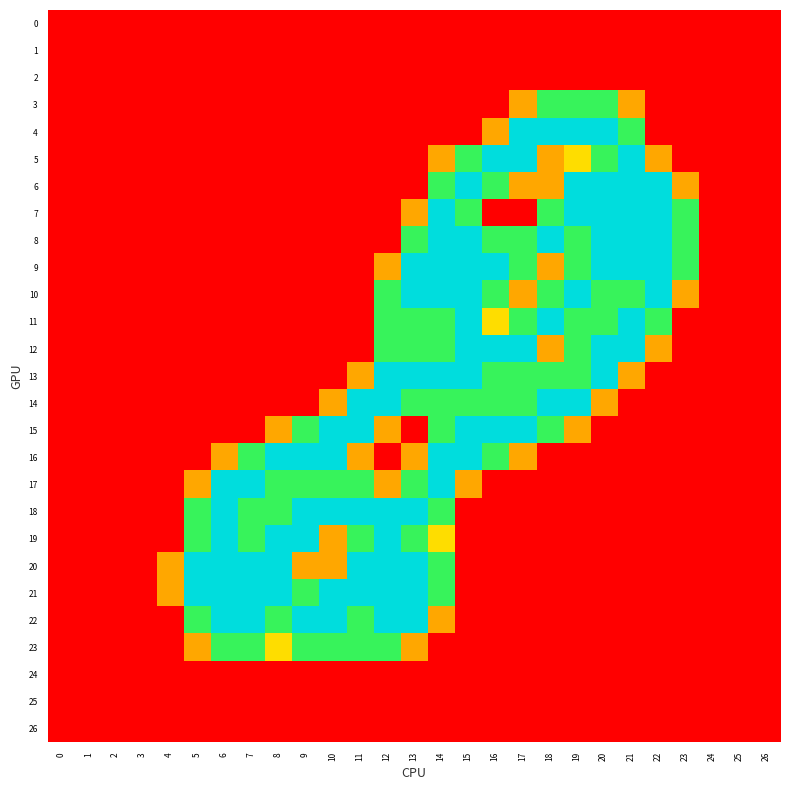

Reading left to right, transcribe all the data shown in this chart.

0: 0=0.0	1=0.0	2=0.0	3=0.0	4=0.0	5=0.0	6=0.0	7=0.0	8=0.0	9=0.0	10=0.0	11=0.0	12=0.0	13=0.0	14=0.0	15=0.0	16=0.0	17=0.0	18=0.0	19=0.0	20=0.0	21=0.0	22=0.0	23=0.0	24=0.0	25=0.0	26=0.0
1: 0=0.0	1=0.0	2=0.0	3=0.0	4=0.0	5=0.0	6=0.0	7=0.0	8=0.0	9=0.0	10=0.0	11=0.0	12=0.0	13=0.0	14=0.0	15=0.0	16=0.0	17=0.0	18=0.0	19=0.0	20=0.0	21=0.0	22=0.0	23=0.0	24=0.0	25=0.0	26=0.0
2: 0=0.0	1=0.0	2=0.0	3=0.0	4=0.0	5=0.0	6=0.0	7=0.0	8=0.0	9=0.0	10=0.0	11=0.0	12=0.0	13=0.0	14=0.0	15=0.0	16=0.0	17=0.0	18=0.0	19=0.0	20=0.0	21=0.0	22=0.0	23=0.0	24=0.0	25=0.0	26=0.0
3: 0=0.0	1=0.0	2=0.0	3=0.0	4=0.0	5=0.0	6=0.0	7=0.0	8=0.0	9=0.0	10=0.0	11=0.0	12=0.0	13=0.0	14=0.0	15=0.0	16=0.0	17=0.8	18=1.5	19=1.5	20=1.5	21=0.8	22=0.0	23=0.0	24=0.0	25=0.0	26=0.0
4: 0=0.0	1=0.0	2=0.0	3=0.0	4=0.0	5=0.0	6=0.0	7=0.0	8=0.0	9=0.0	10=0.0	11=0.0	12=0.0	13=0.0	14=0.0	15=0.0	16=0.8	17=2.0	18=2.0	19=2.0	20=2.0	21=1.5	22=0.0	23=0.0	24=0.0	25=0.0	26=0.0
5: 0=0.0	1=0.0	2=0.0	3=0.0	4=0.0	5=0.0	6=0.0	7=0.0	8=0.0	9=0.0	10=0.0	11=0.0	12=0.0	13=0.0	14=0.8	15=1.5	16=2.0	17=2.0	18=0.8	19=1.0	20=1.5	21=2.0	22=0.8	23=0.0	24=0.0	25=0.0	26=0.0
6: 0=0.0	1=0.0	2=0.0	3=0.0	4=0.0	5=0.0	6=0.0	7=0.0	8=0.0	9=0.0	10=0.0	11=0.0	12=0.0	13=0.0	14=1.5	15=2.0	16=1.5	17=0.8	18=0.8	19=2.0	20=2.0	21=2.0	22=2.0	23=0.8	24=0.0	25=0.0	26=0.0
7: 0=0.0	1=0.0	2=0.0	3=0.0	4=0.0	5=0.0	6=0.0	7=0.0	8=0.0	9=0.0	10=0.0	11=0.0	12=0.0	13=0.8	14=2.0	15=1.5	16=0.0	17=0.0	18=1.5	19=2.0	20=2.0	21=2.0	22=2.0	23=1.5	24=0.0	25=0.0	26=0.0
8: 0=0.0	1=0.0	2=0.0	3=0.0	4=0.0	5=0.0	6=0.0	7=0.0	8=0.0	9=0.0	10=0.0	11=0.0	12=0.0	13=1.5	14=2.0	15=2.0	16=1.5	17=1.5	18=2.0	19=1.5	20=2.0	21=2.0	22=2.0	23=1.5	24=0.0	25=0.0	26=0.0
9: 0=0.0	1=0.0	2=0.0	3=0.0	4=0.0	5=0.0	6=0.0	7=0.0	8=0.0	9=0.0	10=0.0	11=0.0	12=0.8	13=2.0	14=2.0	15=2.0	16=2.0	17=1.5	18=0.8	19=1.5	20=2.0	21=2.0	22=2.0	23=1.5	24=0.0	25=0.0	26=0.0
10: 0=0.0	1=0.0	2=0.0	3=0.0	4=0.0	5=0.0	6=0.0	7=0.0	8=0.0	9=0.0	10=0.0	11=0.0	12=1.5	13=2.0	14=2.0	15=2.0	16=1.5	17=0.8	18=1.5	19=2.0	20=1.5	21=1.5	22=2.0	23=0.8	24=0.0	25=0.0	26=0.0
11: 0=0.0	1=0.0	2=0.0	3=0.0	4=0.0	5=0.0	6=0.0	7=0.0	8=0.0	9=0.0	10=0.0	11=0.0	12=1.5	13=1.5	14=1.5	15=2.0	16=1.0	17=1.5	18=2.0	19=1.5	20=1.5	21=2.0	22=1.5	23=0.0	24=0.0	25=0.0	26=0.0
12: 0=0.0	1=0.0	2=0.0	3=0.0	4=0.0	5=0.0	6=0.0	7=0.0	8=0.0	9=0.0	10=0.0	11=0.0	12=1.5	13=1.5	14=1.5	15=2.0	16=2.0	17=2.0	18=0.8	19=1.5	20=2.0	21=2.0	22=0.8	23=0.0	24=0.0	25=0.0	26=0.0
13: 0=0.0	1=0.0	2=0.0	3=0.0	4=0.0	5=0.0	6=0.0	7=0.0	8=0.0	9=0.0	10=0.0	11=0.8	12=2.0	13=2.0	14=2.0	15=2.0	16=1.5	17=1.5	18=1.5	19=1.5	20=2.0	21=0.8	22=0.0	23=0.0	24=0.0	25=0.0	26=0.0
14: 0=0.0	1=0.0	2=0.0	3=0.0	4=0.0	5=0.0	6=0.0	7=0.0	8=0.0	9=0.0	10=0.8	11=2.0	12=2.0	13=1.5	14=1.5	15=1.5	16=1.5	17=1.5	18=2.0	19=2.0	20=0.8	21=0.0	22=0.0	23=0.0	24=0.0	25=0.0	26=0.0
15: 0=0.0	1=0.0	2=0.0	3=0.0	4=0.0	5=0.0	6=0.0	7=0.0	8=0.8	9=1.5	10=2.0	11=2.0	12=0.8	13=0.0	14=1.5	15=2.0	16=2.0	17=2.0	18=1.5	19=0.8	20=0.0	21=0.0	22=0.0	23=0.0	24=0.0	25=0.0	26=0.0
16: 0=0.0	1=0.0	2=0.0	3=0.0	4=0.0	5=0.0	6=0.8	7=1.5	8=2.0	9=2.0	10=2.0	11=0.8	12=0.0	13=0.8	14=2.0	15=2.0	16=1.5	17=0.8	18=0.0	19=0.0	20=0.0	21=0.0	22=0.0	23=0.0	24=0.0	25=0.0	26=0.0
17: 0=0.0	1=0.0	2=0.0	3=0.0	4=0.0	5=0.8	6=2.0	7=2.0	8=1.5	9=1.5	10=1.5	11=1.5	12=0.8	13=1.5	14=2.0	15=0.8	16=0.0	17=0.0	18=0.0	19=0.0	20=0.0	21=0.0	22=0.0	23=0.0	24=0.0	25=0.0	26=0.0
18: 0=0.0	1=0.0	2=0.0	3=0.0	4=0.0	5=1.5	6=2.0	7=1.5	8=1.5	9=2.0	10=2.0	11=2.0	12=2.0	13=2.0	14=1.5	15=0.0	16=0.0	17=0.0	18=0.0	19=0.0	20=0.0	21=0.0	22=0.0	23=0.0	24=0.0	25=0.0	26=0.0
19: 0=0.0	1=0.0	2=0.0	3=0.0	4=0.0	5=1.5	6=2.0	7=1.5	8=2.0	9=2.0	10=0.8	11=1.5	12=2.0	13=1.5	14=1.0	15=0.0	16=0.0	17=0.0	18=0.0	19=0.0	20=0.0	21=0.0	22=0.0	23=0.0	24=0.0	25=0.0	26=0.0
20: 0=0.0	1=0.0	2=0.0	3=0.0	4=0.8	5=2.0	6=2.0	7=2.0	8=2.0	9=0.8	10=0.8	11=2.0	12=2.0	13=2.0	14=1.5	15=0.0	16=0.0	17=0.0	18=0.0	19=0.0	20=0.0	21=0.0	22=0.0	23=0.0	24=0.0	25=0.0	26=0.0
21: 0=0.0	1=0.0	2=0.0	3=0.0	4=0.8	5=2.0	6=2.0	7=2.0	8=2.0	9=1.5	10=2.0	11=2.0	12=2.0	13=2.0	14=1.5	15=0.0	16=0.0	17=0.0	18=0.0	19=0.0	20=0.0	21=0.0	22=0.0	23=0.0	24=0.0	25=0.0	26=0.0
22: 0=0.0	1=0.0	2=0.0	3=0.0	4=0.0	5=1.5	6=2.0	7=2.0	8=1.5	9=2.0	10=2.0	11=1.5	12=2.0	13=2.0	14=0.8	15=0.0	16=0.0	17=0.0	18=0.0	19=0.0	20=0.0	21=0.0	22=0.0	23=0.0	24=0.0	25=0.0	26=0.0
23: 0=0.0	1=0.0	2=0.0	3=0.0	4=0.0	5=0.8	6=1.5	7=1.5	8=1.0	9=1.5	10=1.5	11=1.5	12=1.5	13=0.8	14=0.0	15=0.0	16=0.0	17=0.0	18=0.0	19=0.0	20=0.0	21=0.0	22=0.0	23=0.0	24=0.0	25=0.0	26=0.0
24: 0=0.0	1=0.0	2=0.0	3=0.0	4=0.0	5=0.0	6=0.0	7=0.0	8=0.0	9=0.0	10=0.0	11=0.0	12=0.0	13=0.0	14=0.0	15=0.0	16=0.0	17=0.0	18=0.0	19=0.0	20=0.0	21=0.0	22=0.0	23=0.0	24=0.0	25=0.0	26=0.0
25: 0=0.0	1=0.0	2=0.0	3=0.0	4=0.0	5=0.0	6=0.0	7=0.0	8=0.0	9=0.0	10=0.0	11=0.0	12=0.0	13=0.0	14=0.0	15=0.0	16=0.0	17=0.0	18=0.0	19=0.0	20=0.0	21=0.0	22=0.0	23=0.0	24=0.0	25=0.0	26=0.0
26: 0=0.0	1=0.0	2=0.0	3=0.0	4=0.0	5=0.0	6=0.0	7=0.0	8=0.0	9=0.0	10=0.0	11=0.0	12=0.0	13=0.0	14=0.0	15=0.0	16=0.0	17=0.0	18=0.0	19=0.0	20=0.0	21=0.0	22=0.0	23=0.0	24=0.0	25=0.0	26=0.0